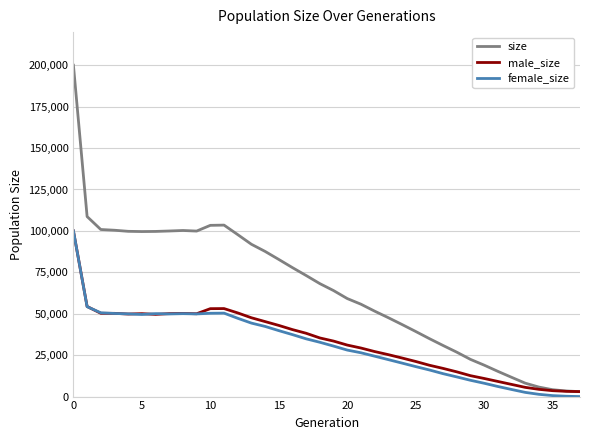

Which series has the widest spread of values?

size